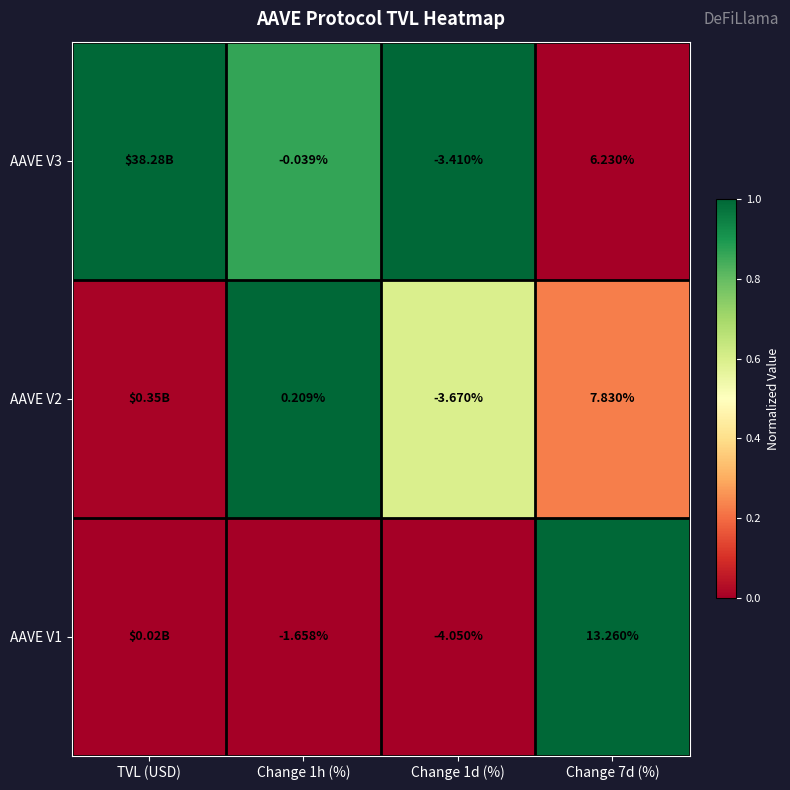

Which has a higher value, TVL (USD) or Change 7d (%)?

TVL (USD)